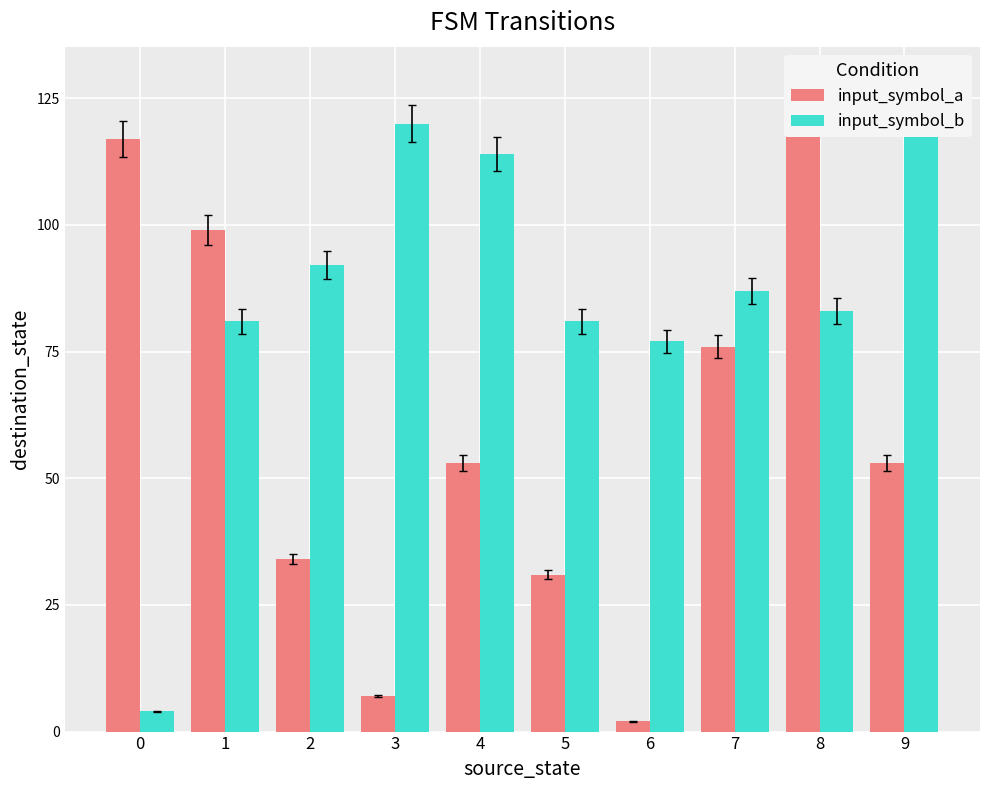

Where is input_symbol_a nearest to the value 63?

4